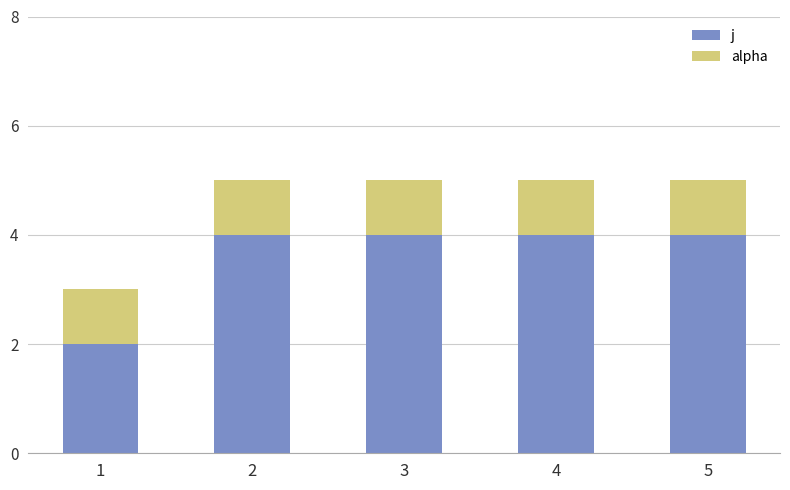

Is it true that j equals 4 at 5?

True